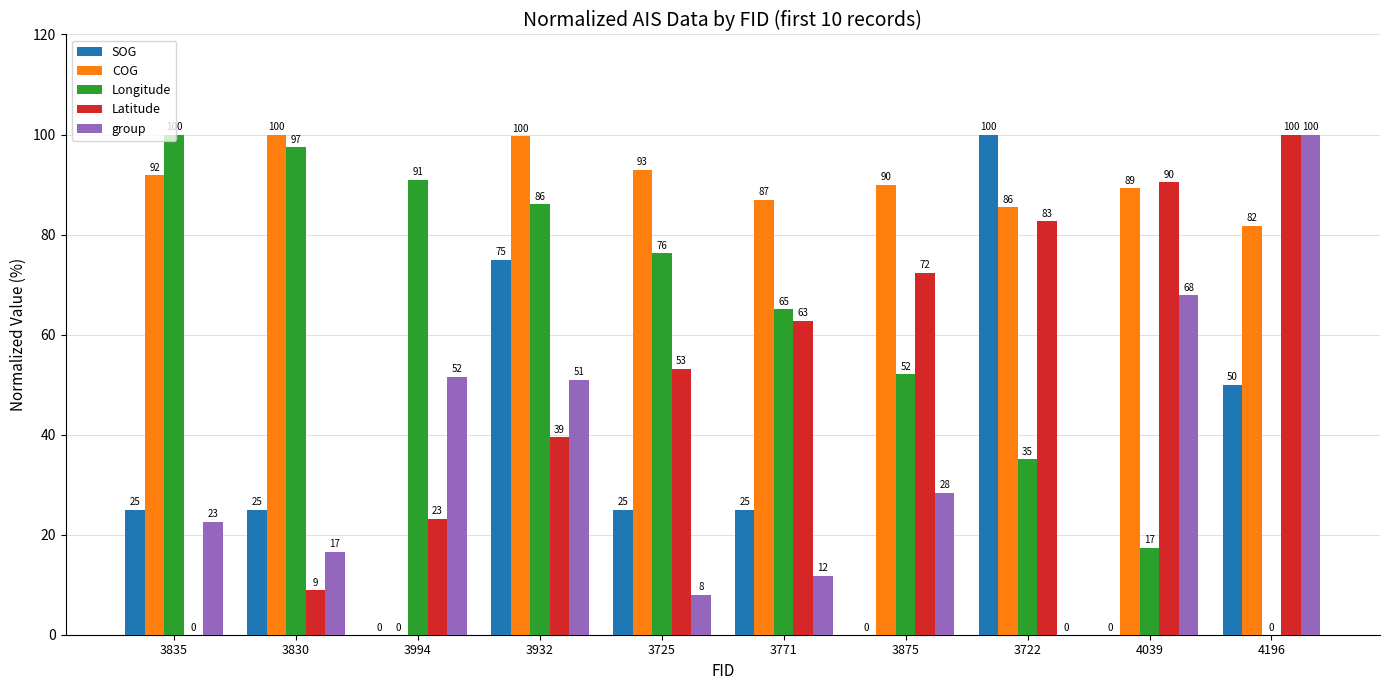

Which category has the highest value in the Latitude series?

4196